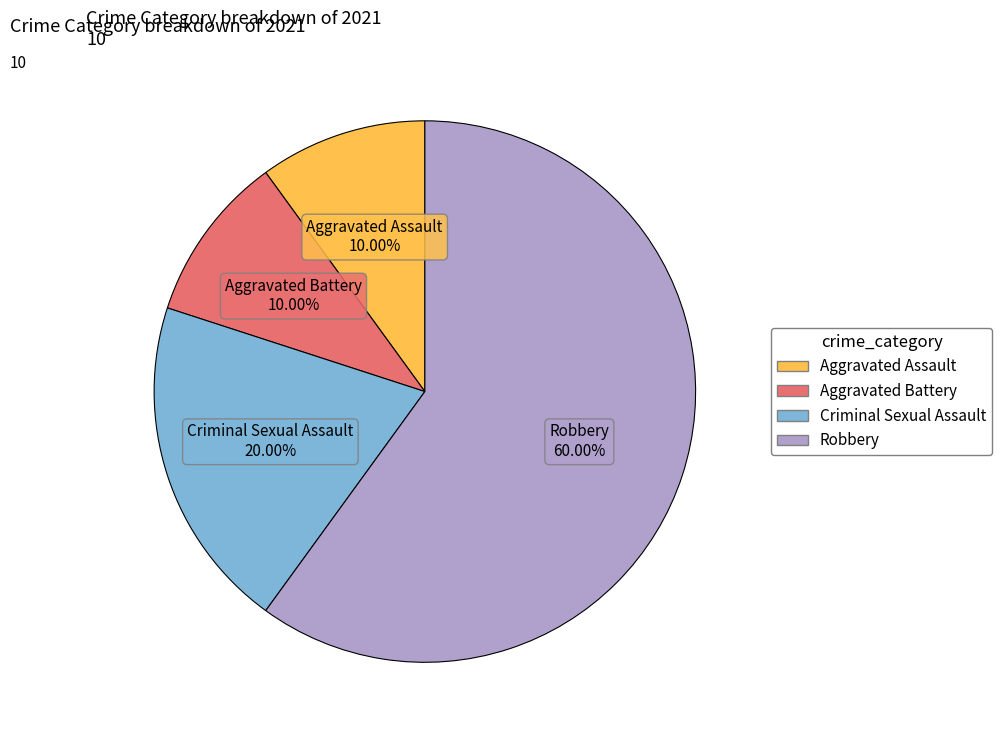

What percentage is the Aggravated Assault slice, to the nearest percent?

10%